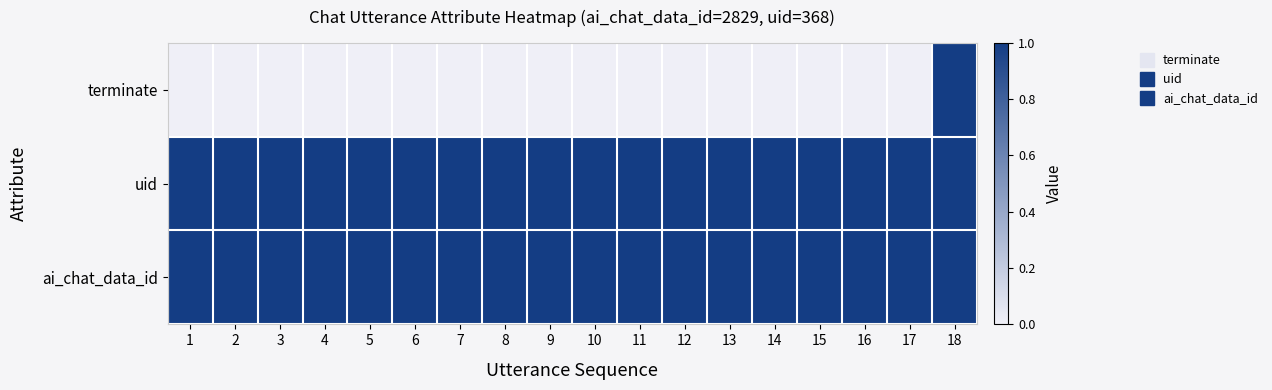

Between 13 and 12, which is larger?

13